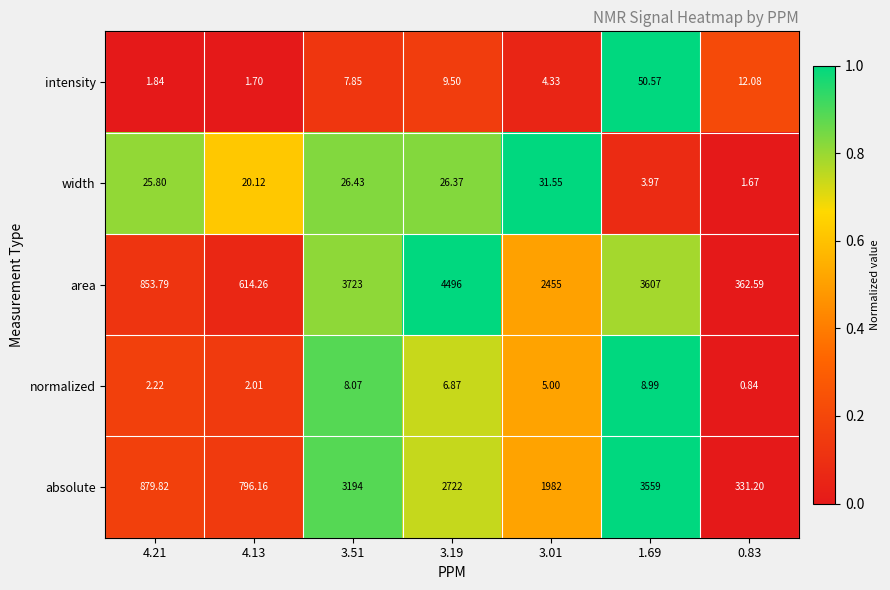

Which series has the largest total across all categories?

area